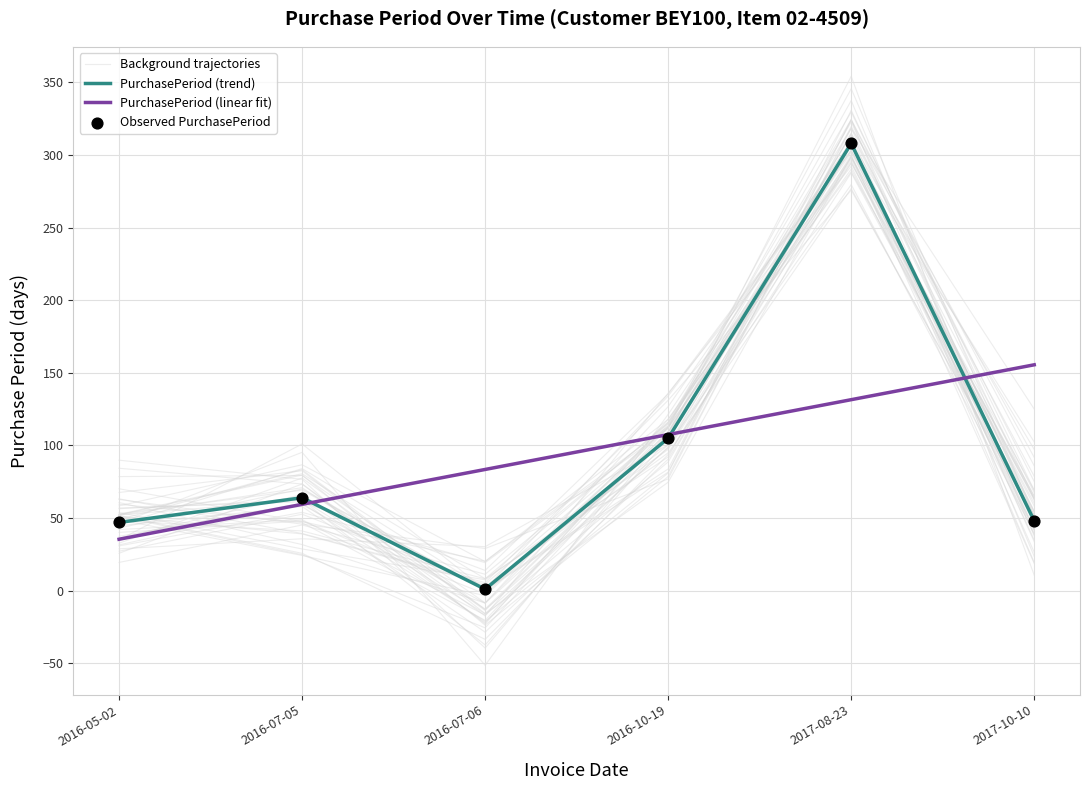

At how many categories does at least one series exceed 187?

1